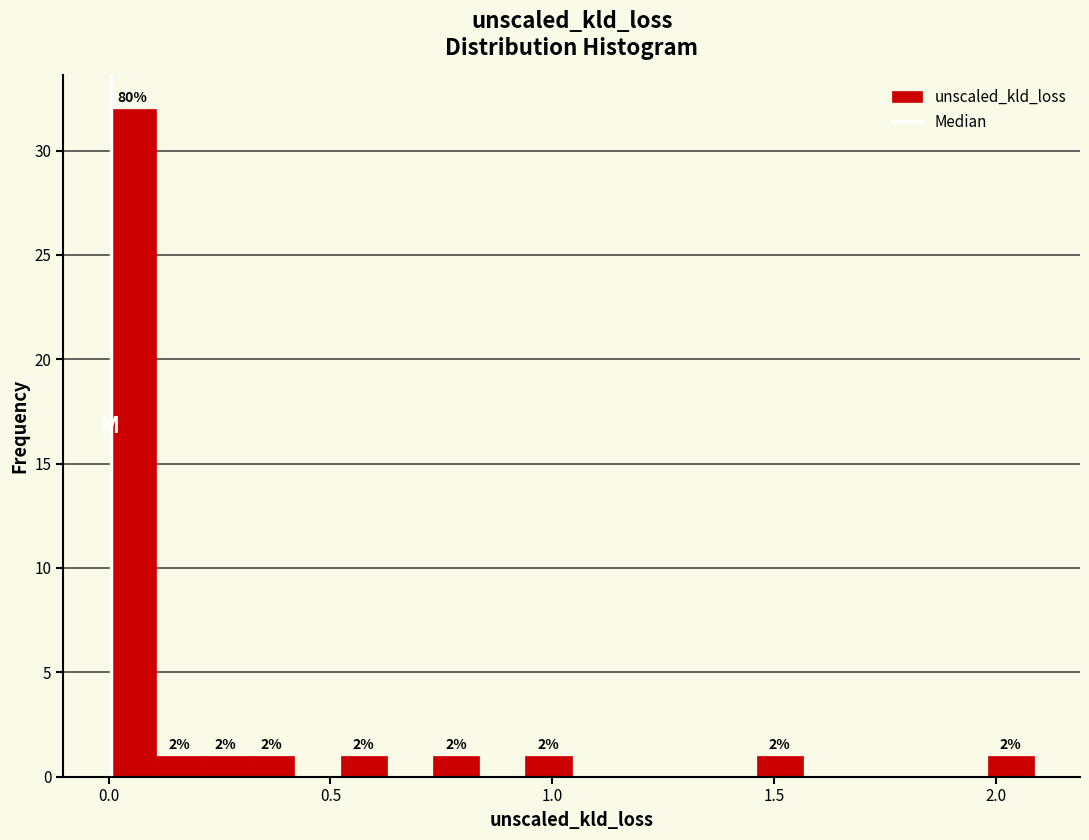

Read against the x-axis, roughly where is the centre of the tallest bar?

0.05